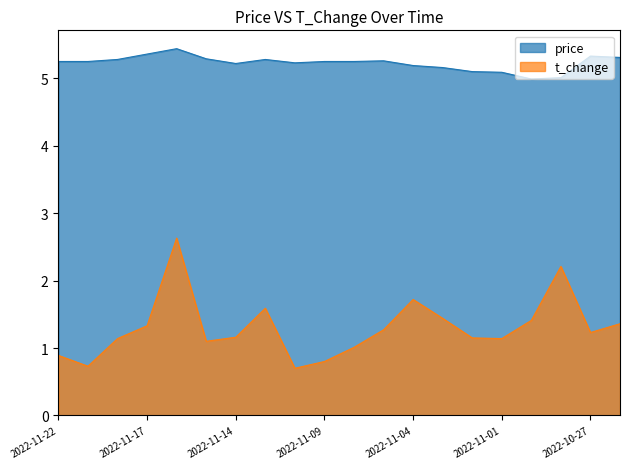

List the series in order of their overall mean, highest first.

price, t_change